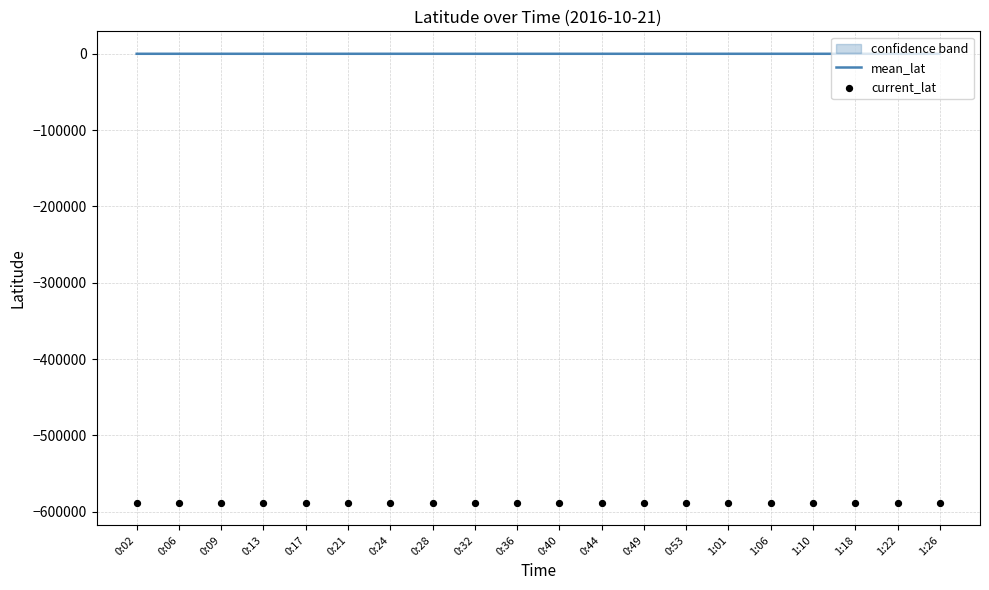

At which category is the sum across all series the highest?

0:09